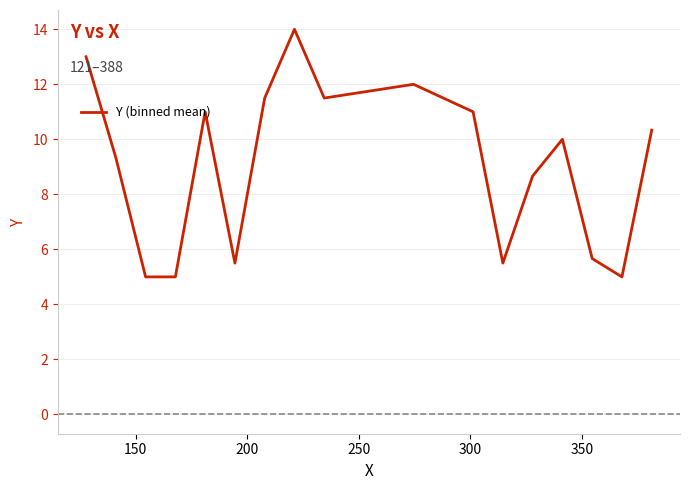

What is the greatest value displayed?

14.0